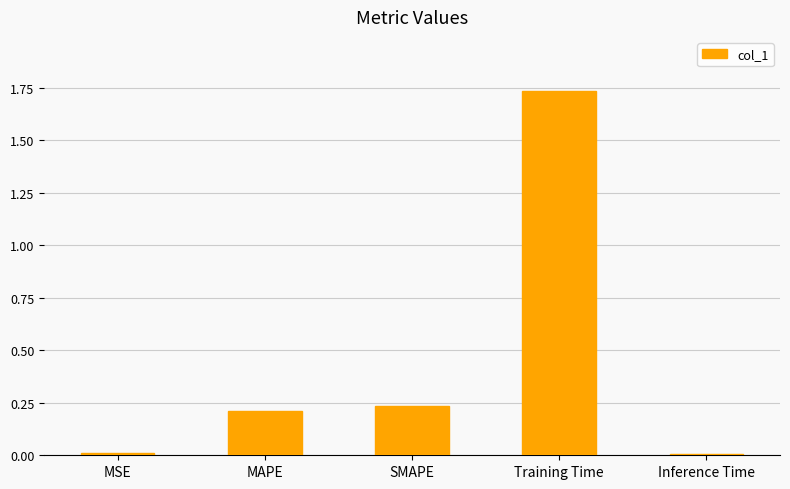

What is the label of the 5th bar from the right?

MSE